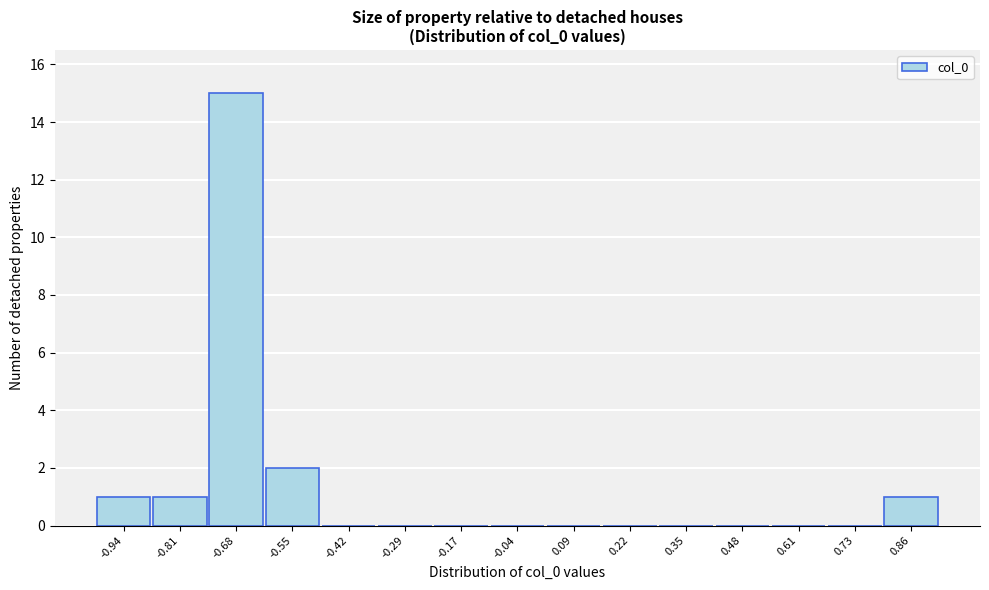

Reading left to right, transcribe all the data shown in this chart.

-0.94=1	-0.81=1	-0.68=15	-0.55=2	-0.42=0	-0.29=0	-0.17=0	-0.04=0	0.09=0	0.22=0	0.35=0	0.48=0	0.61=0	0.73=0	0.86=1